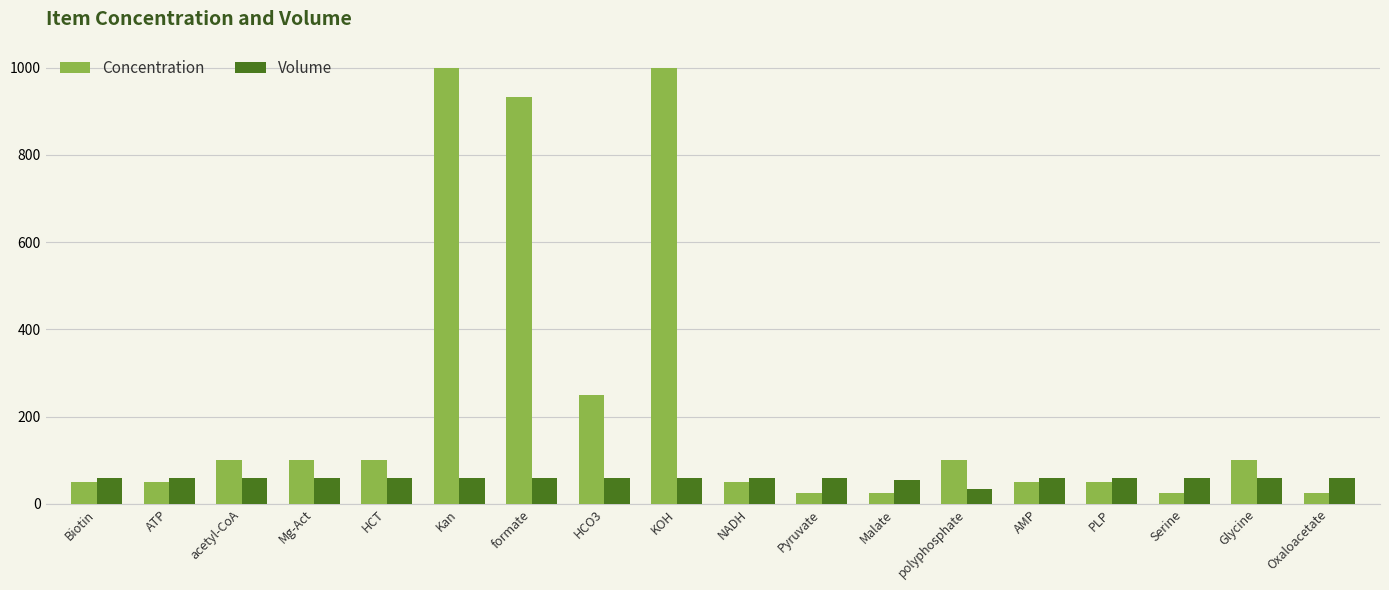

How many data points in Volume are less than 60?

2